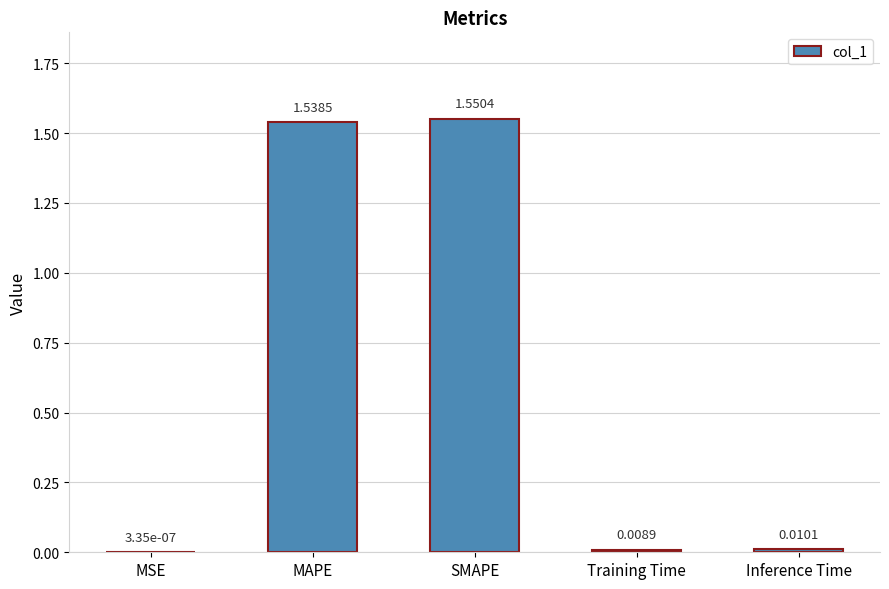

What is the sum of all values?

3.1